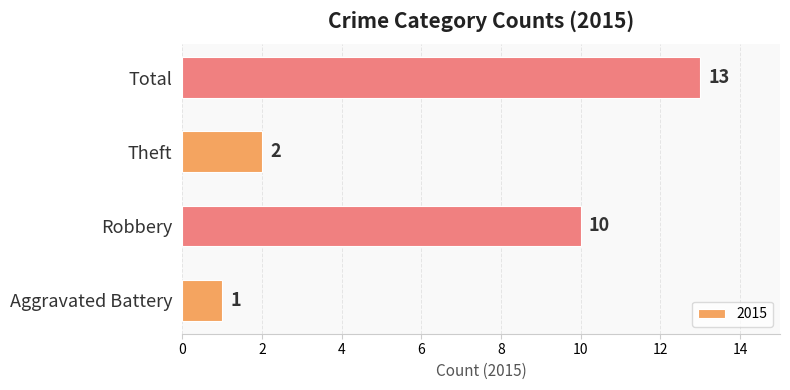

Which label corresponds to the largest value in the chart?

Total